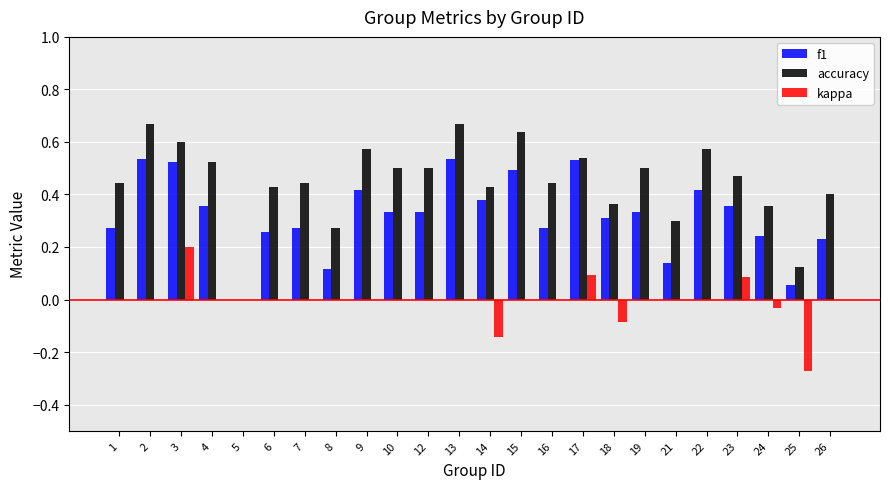

True or false: accuracy has a value of 0.3 at 13.

False